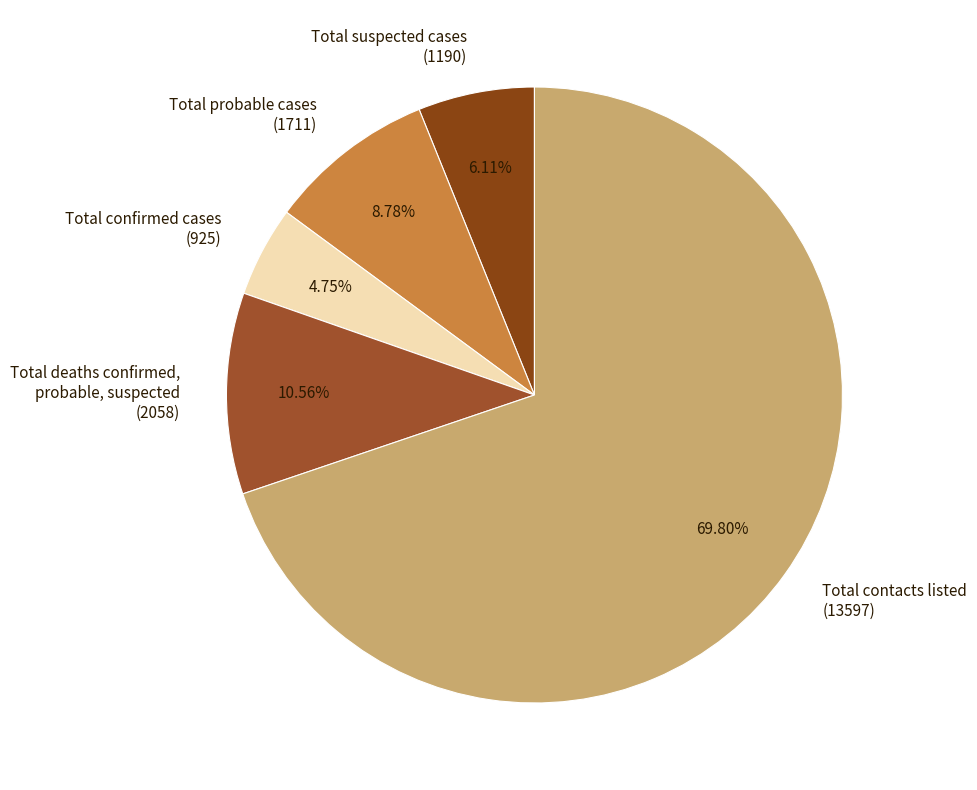

Does Total contacts listed (13597) represent more than half of the total?

Yes